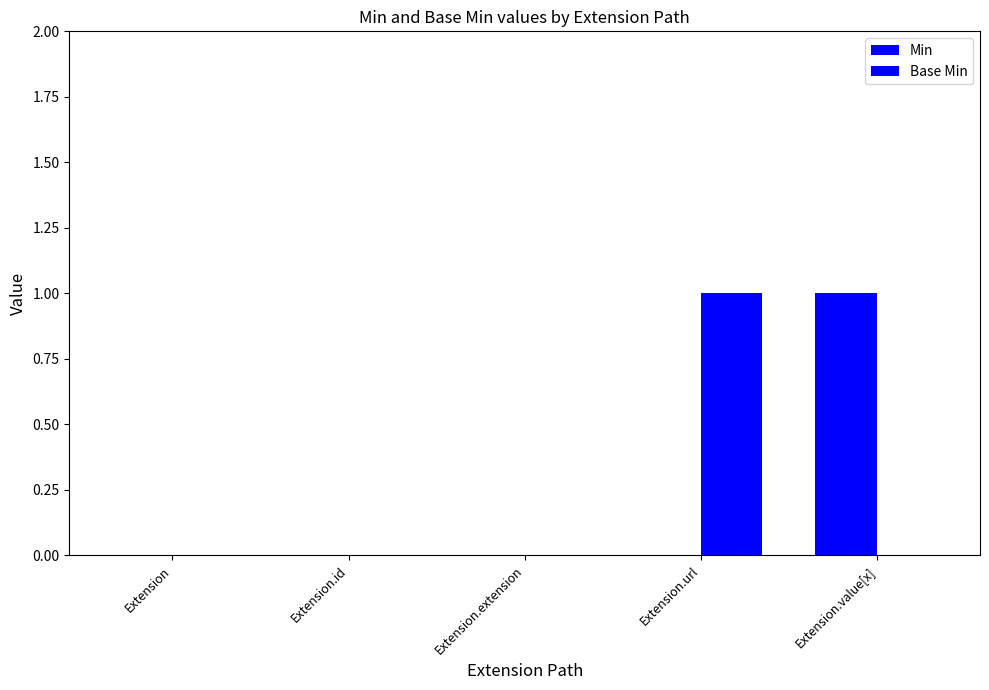

What is the spread (max minus min) of values at Extension.url?

1